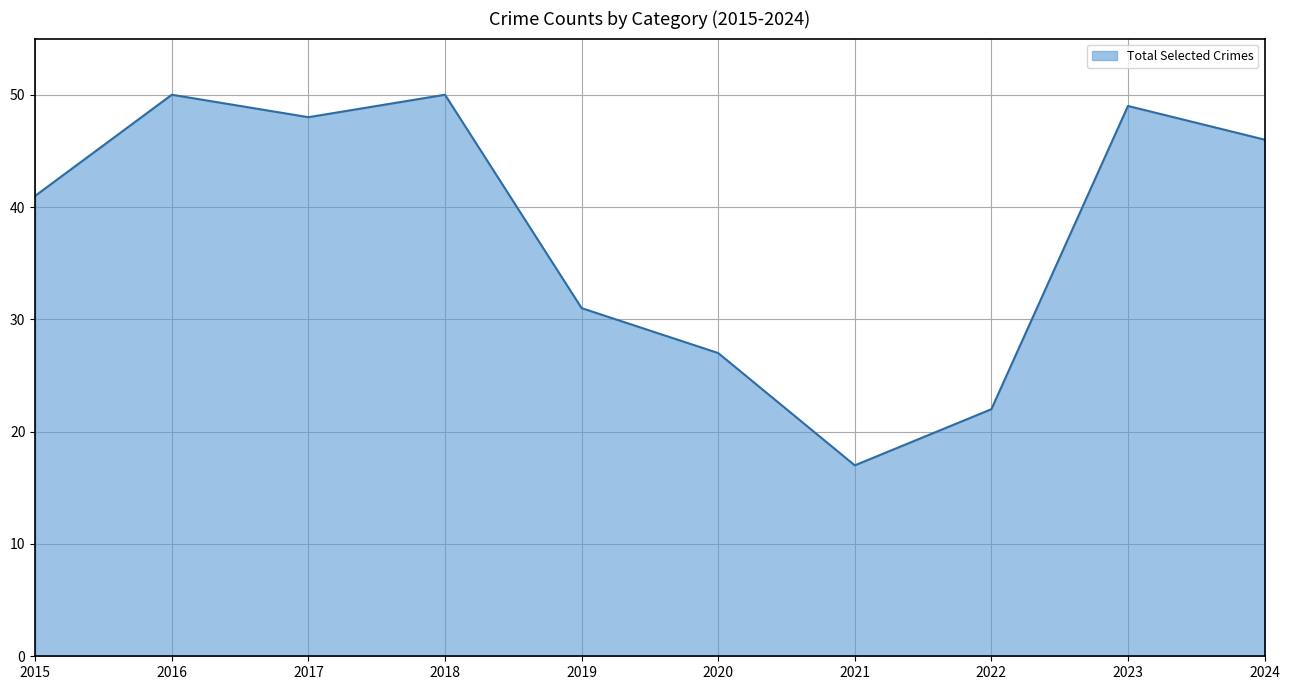

At which category does the chart reach its minimum across all series?

2021